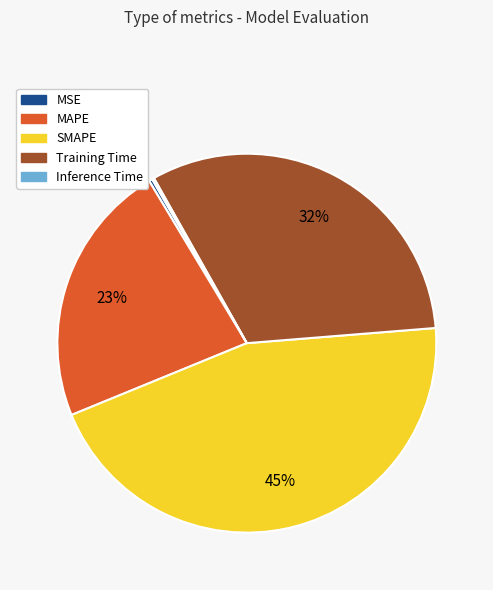

Which category has the biggest portion of the pie?

SMAPE